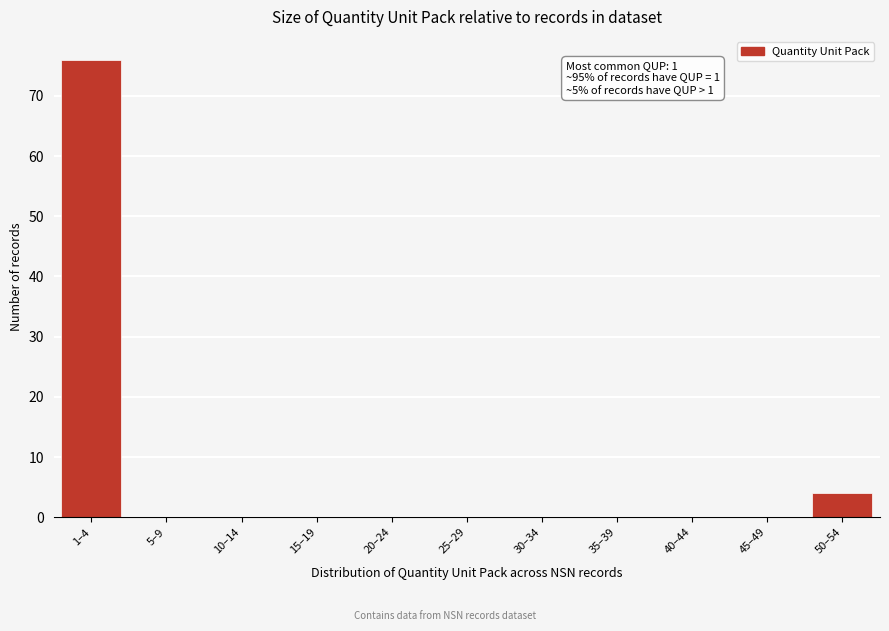

Reading left to right, what are all the values shown in this chart?

1–4=76	5–9=0	10–14=0	15–19=0	20–24=0	25–29=0	30–34=0	35–39=0	40–44=0	45–49=0	50–54=4